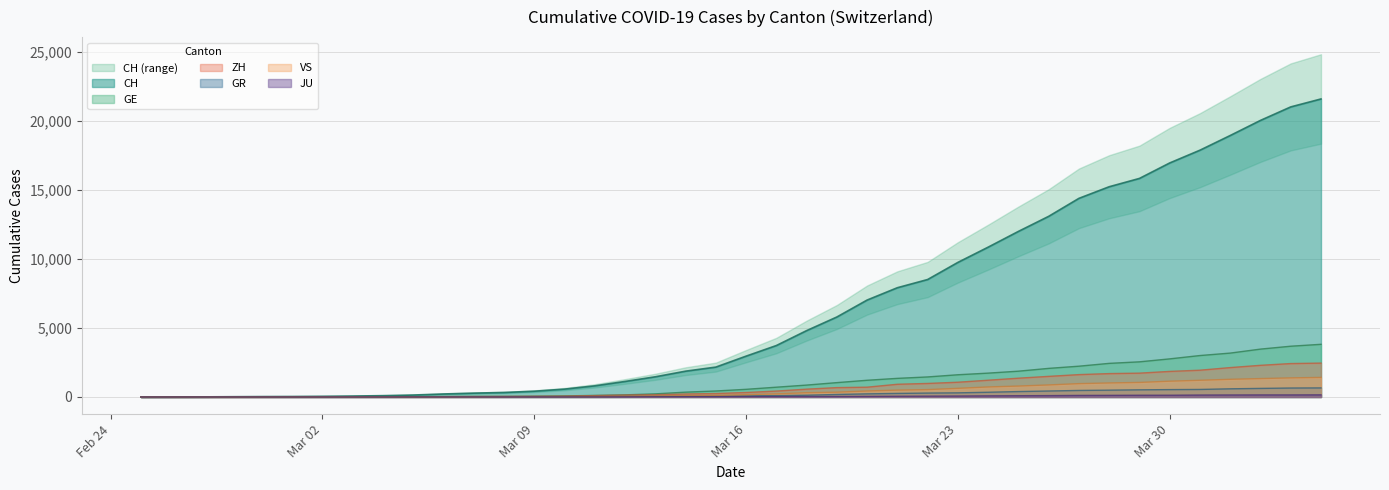

What is the highest value of the CH series?

21587